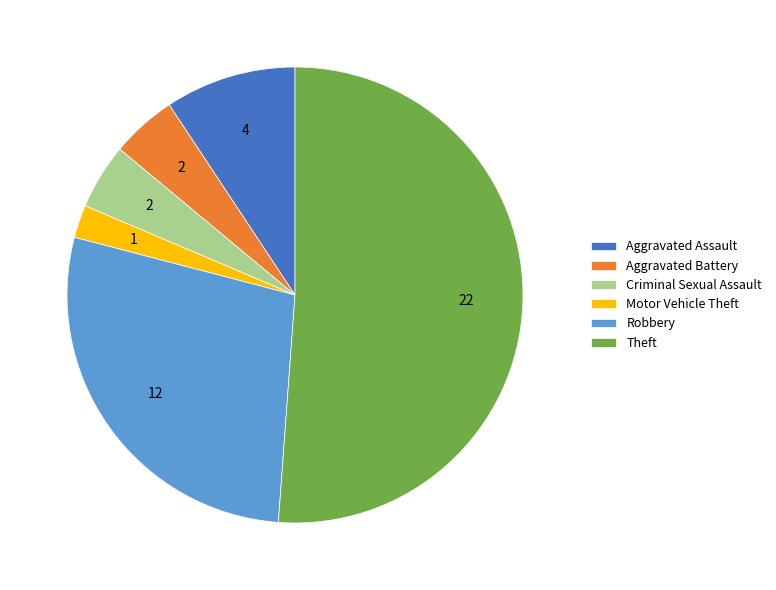

What is the largest slice in the pie chart?

Theft